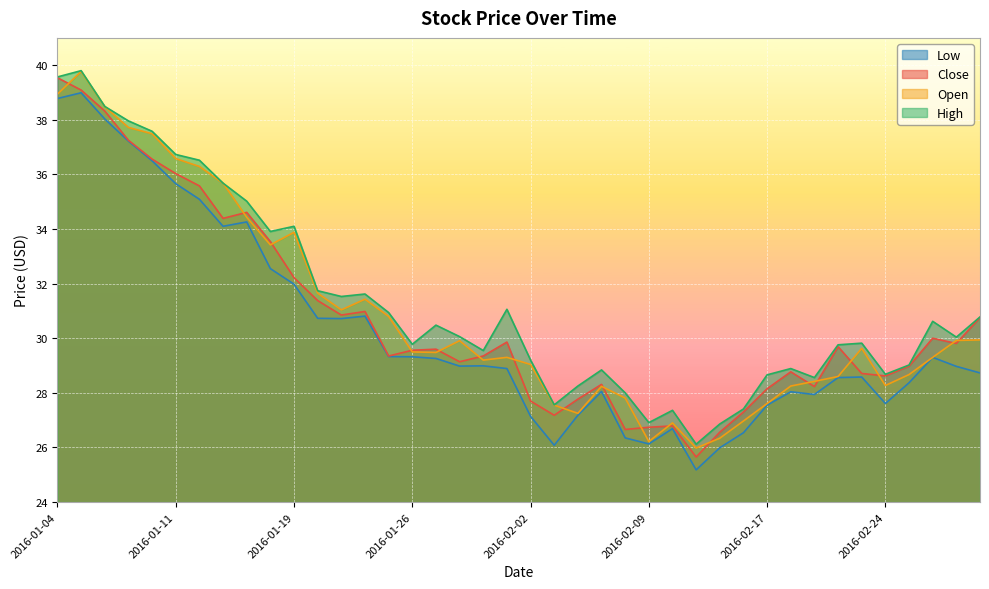

Is it true that Close equals 6.0 at 2016-02-24?

False